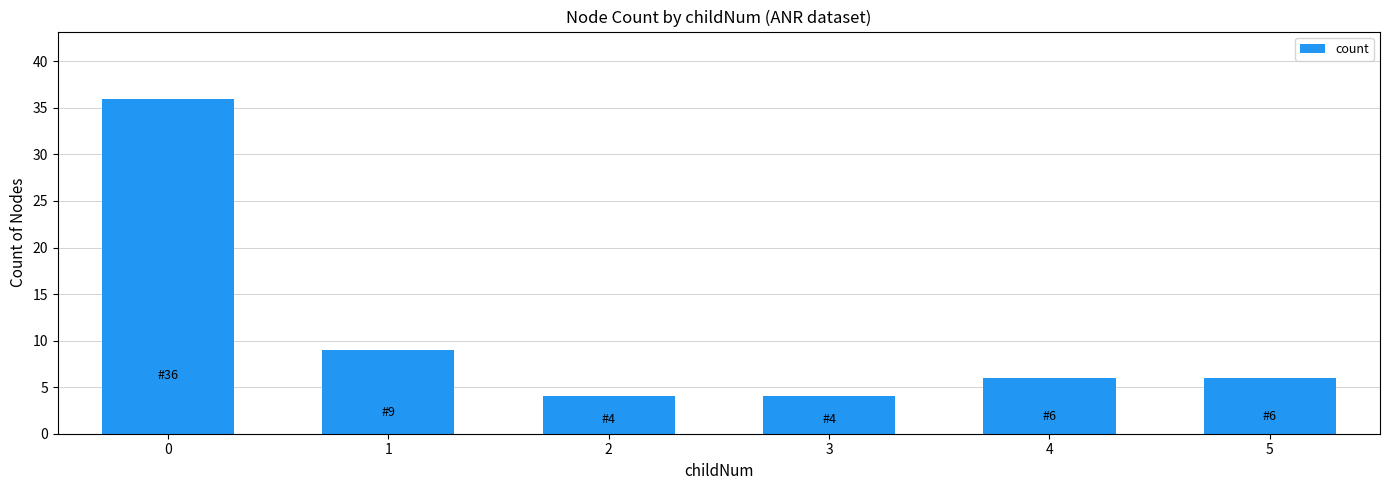

Reading left to right, what are all the values shown in this chart?

0=36	1=9	2=4	3=4	4=6	5=6